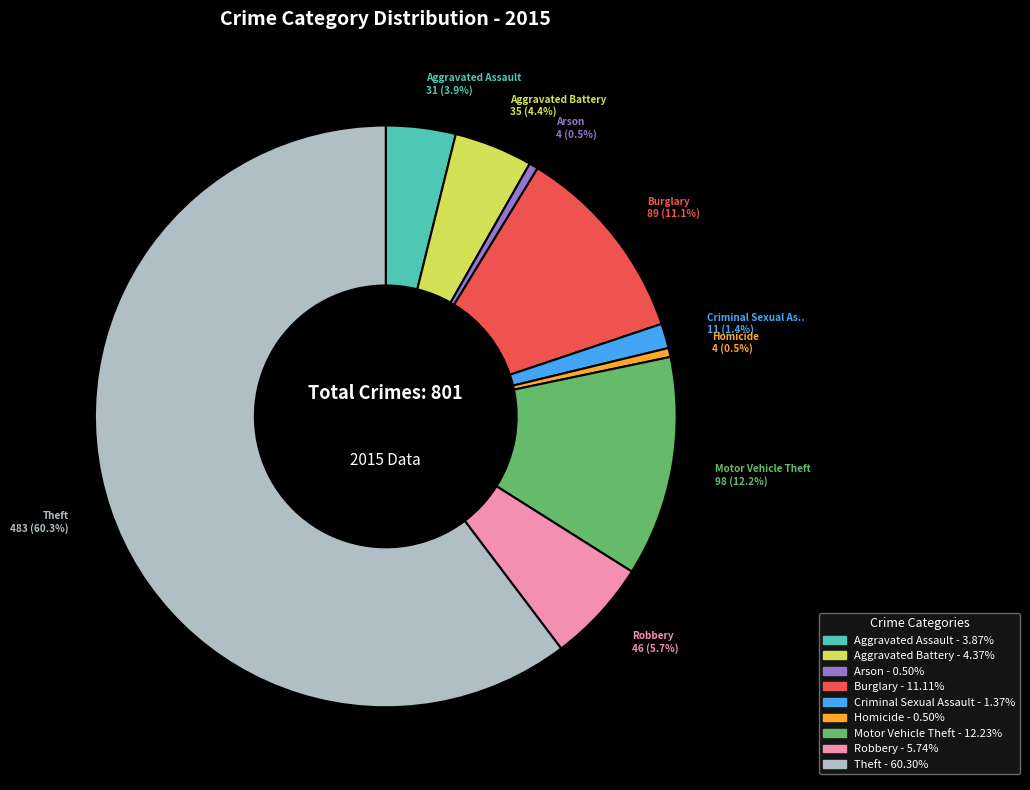

Is there any slice that represents more than half of the pie?

Yes